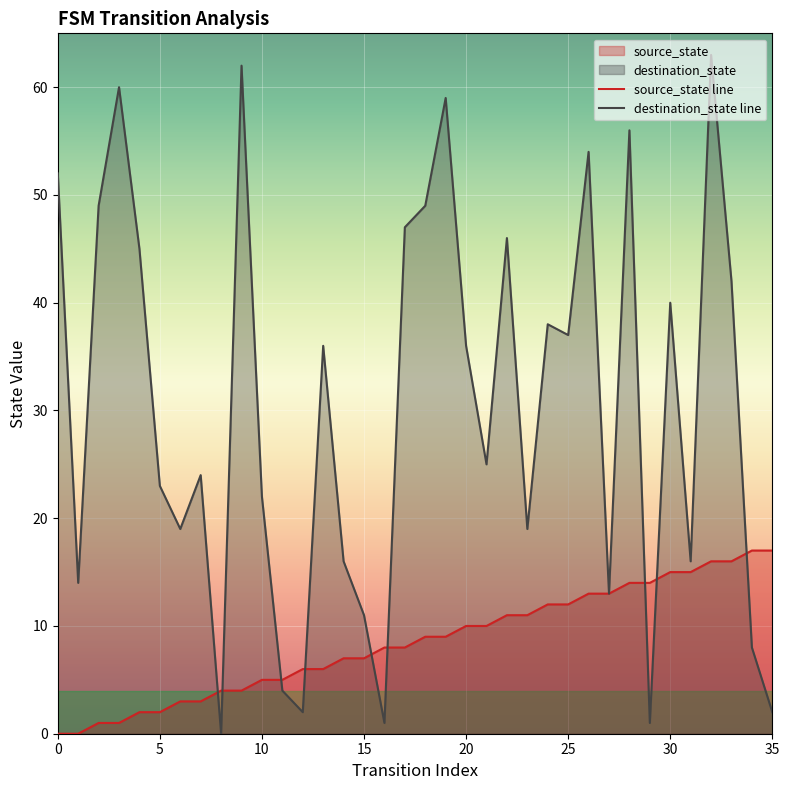

Which series has the largest total across all categories?

destination_state line